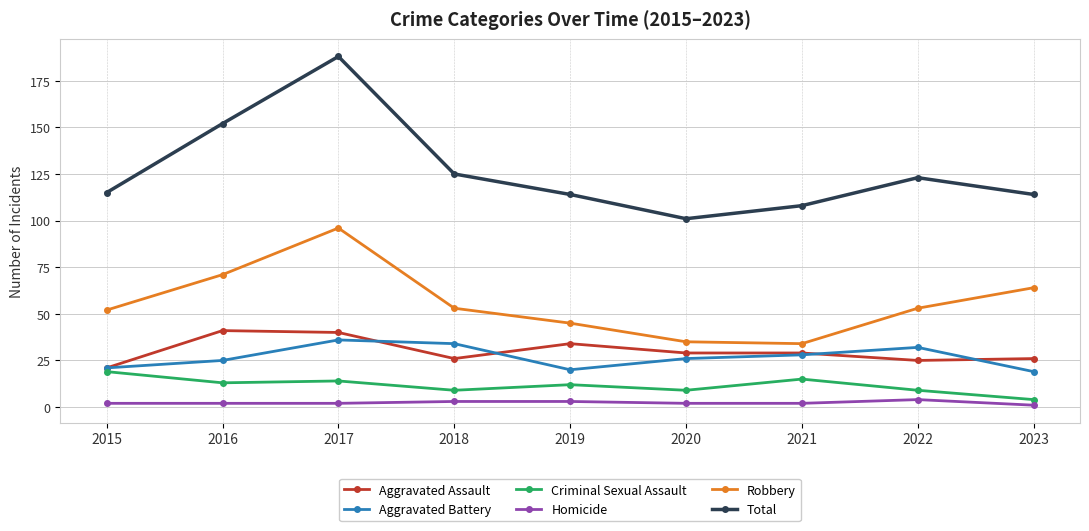

True or false: Total and Robbery intersect in this chart.

False